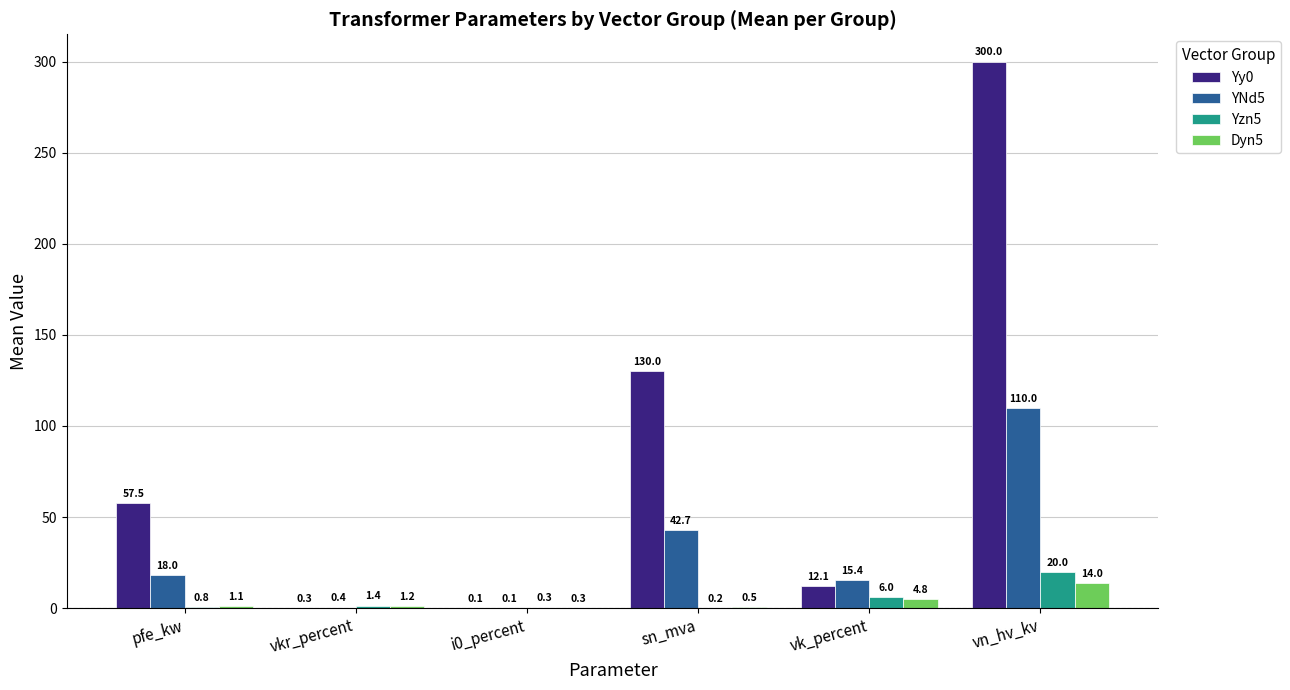

What is the average value of the Dyn5 series?

3.7